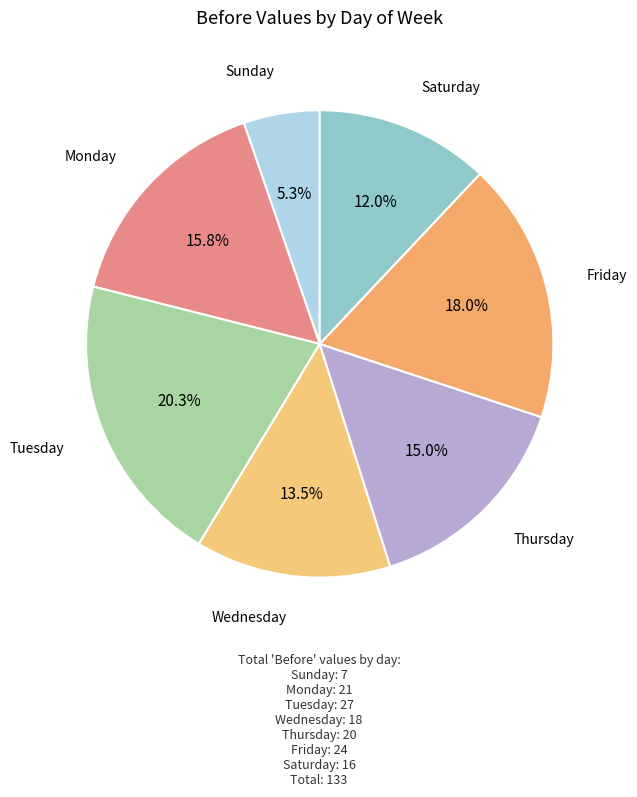

Which slice is the smallest?

Sunday